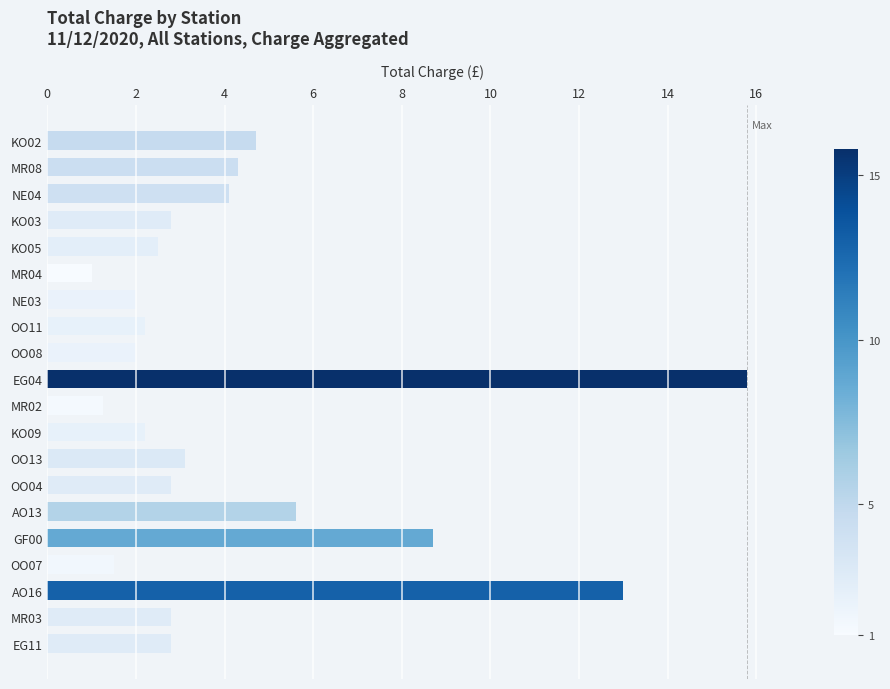

Is it true that the value at MR03 is 2.8?

True